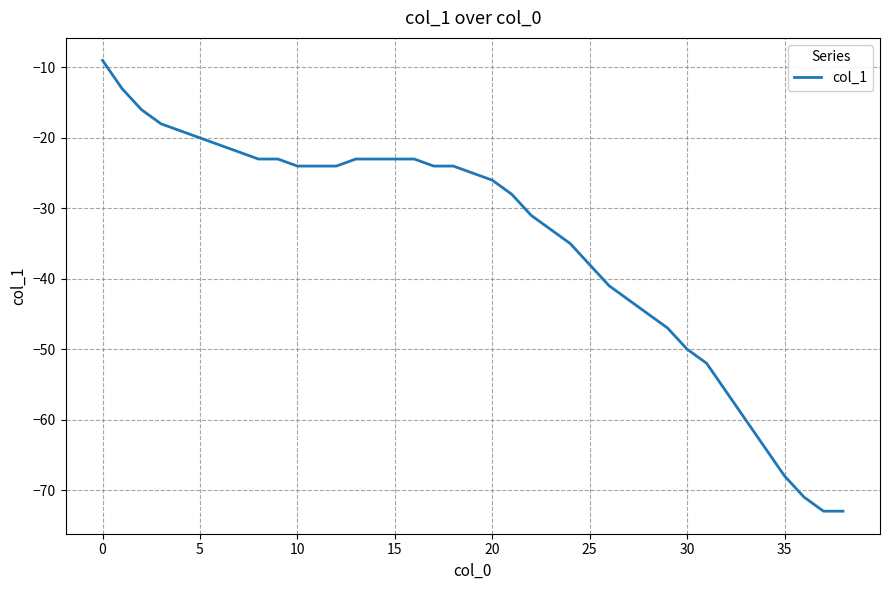

What is the greatest value displayed?

-9